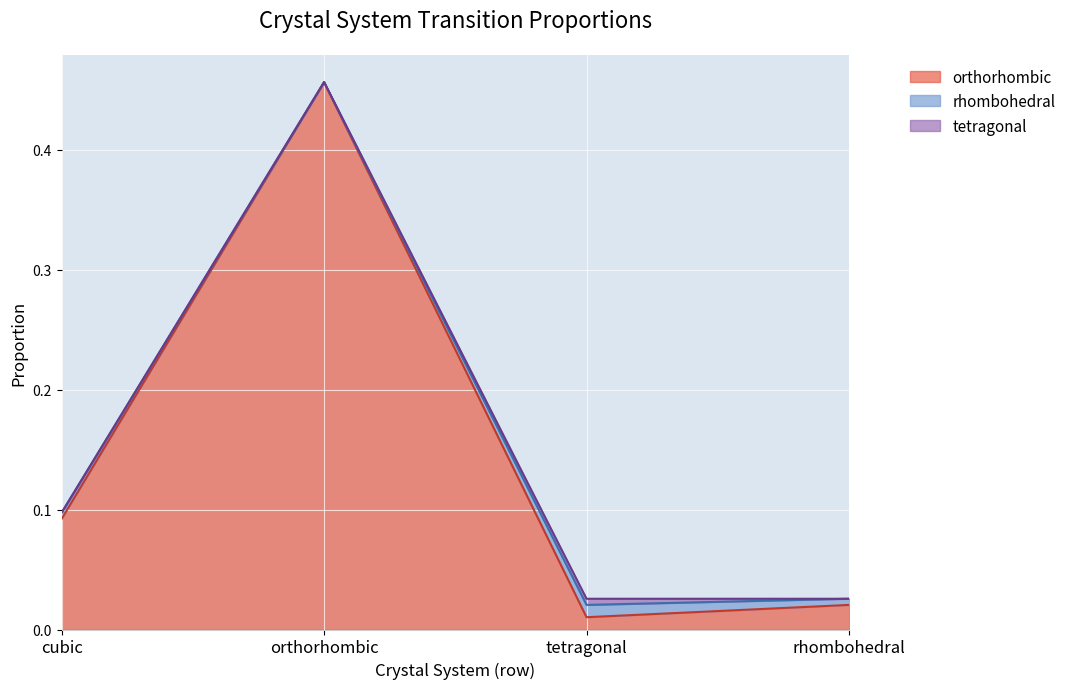

True or false: rhombohedral and tetragonal cross at least once.

False